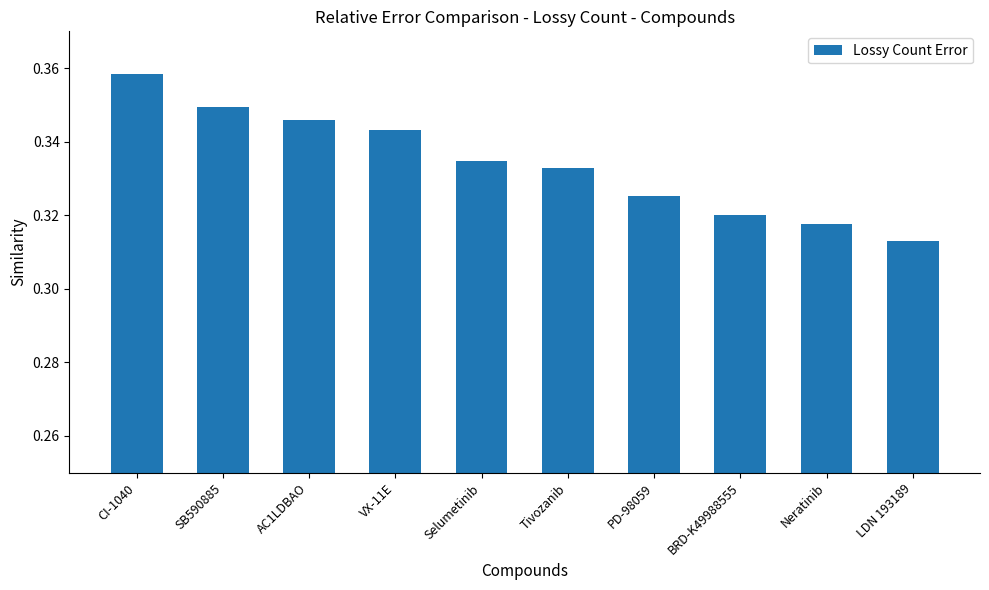

Which label corresponds to the largest value in the chart?

CI-1040